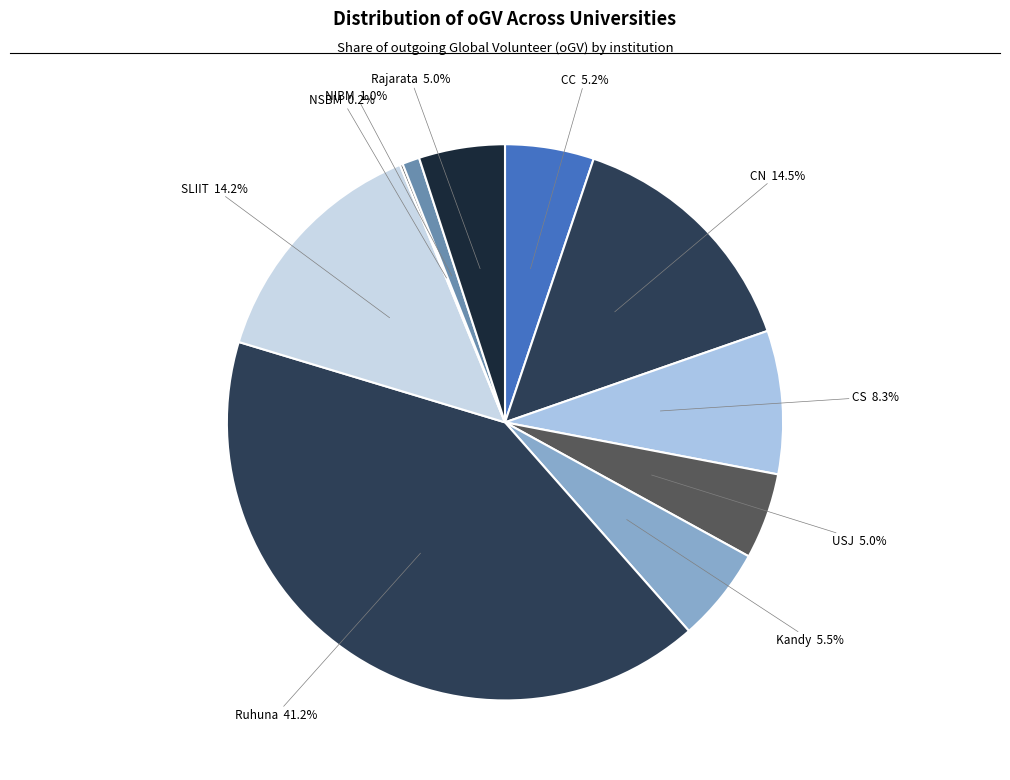

Approximately how many times larger is the value at CN compared to SLIIT?

1.0